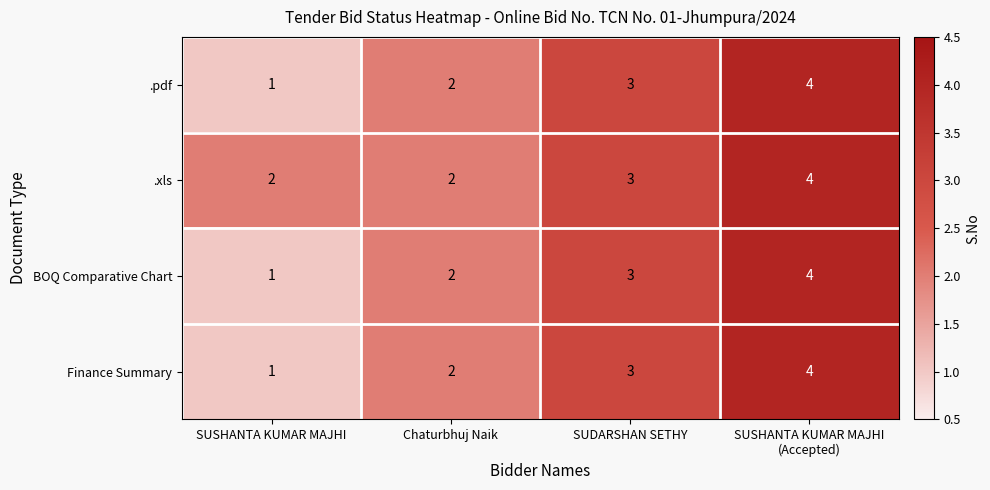

Reading left to right, extract all data points from this chart.

.pdf: 1	2	3	4
.xls: 2	2	3	4
BOQ Comparative Chart: 1	2	3	4
Finance Summary: 1	2	3	4